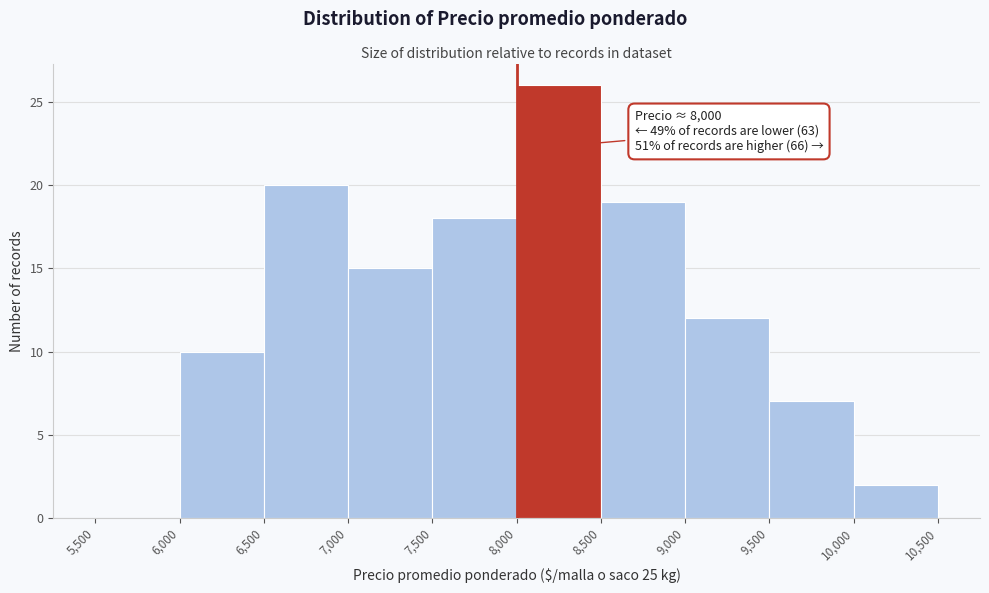

Over which range of the x-axis is the bar tallest?

8,000 to 8,500